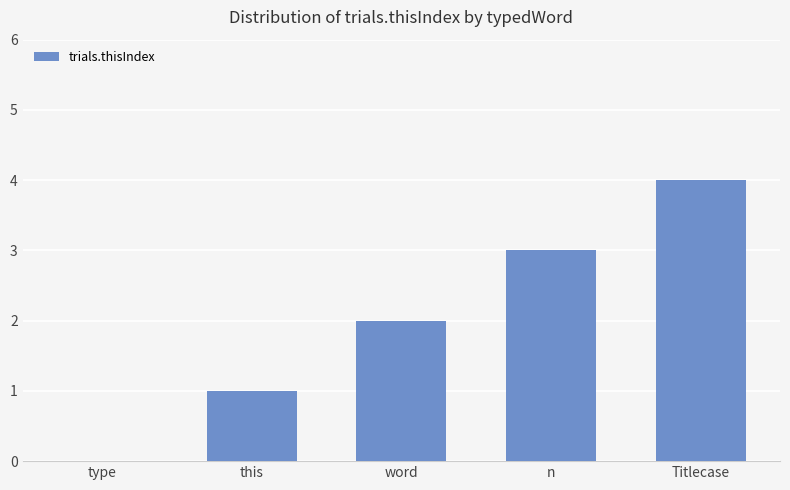

What is the sum of all values?

10